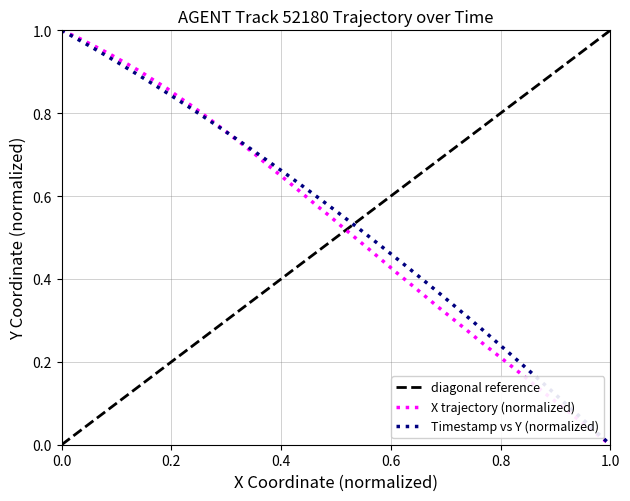

True or false: X and Y cross at least once.

False